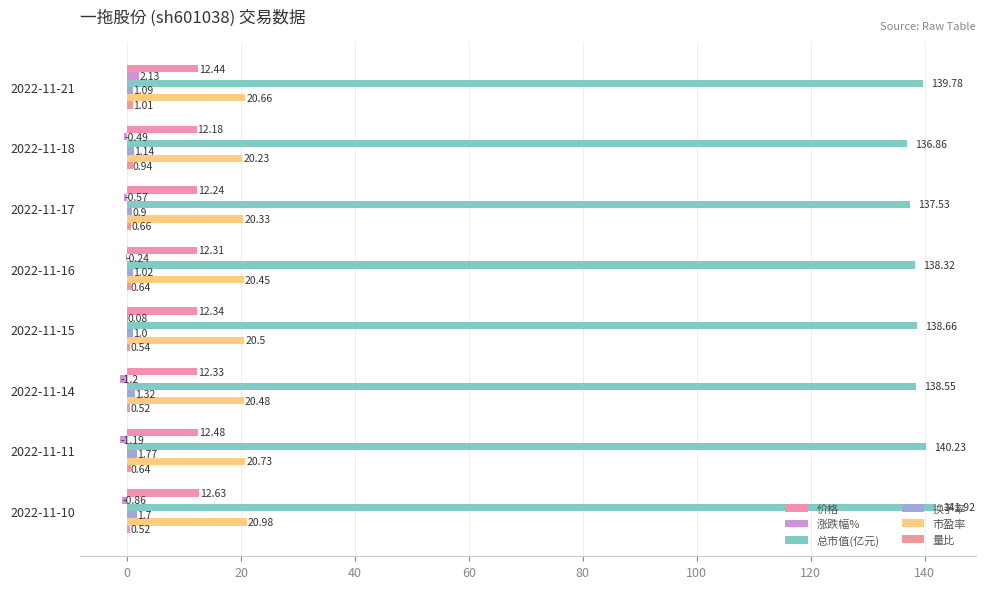

Which series has the widest spread of values?

总市值(亿元)